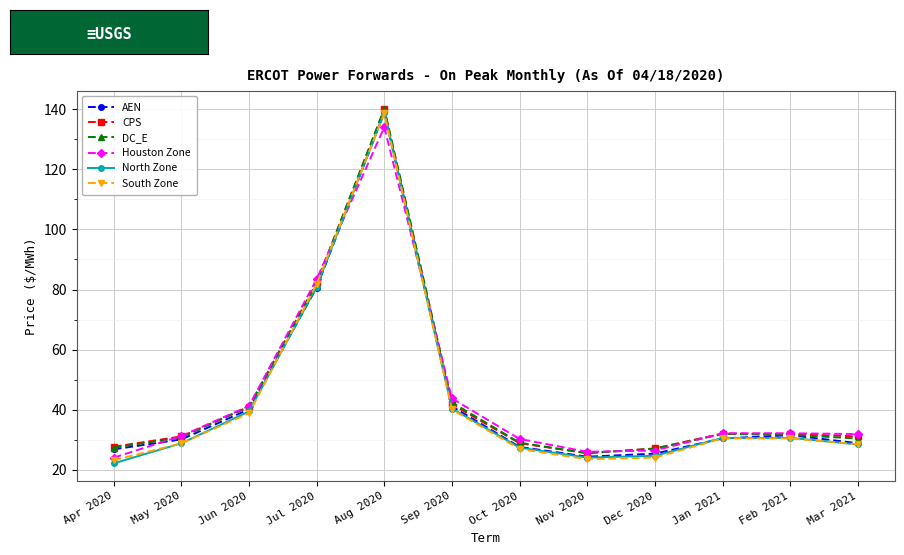

How many data points does each series have?

12